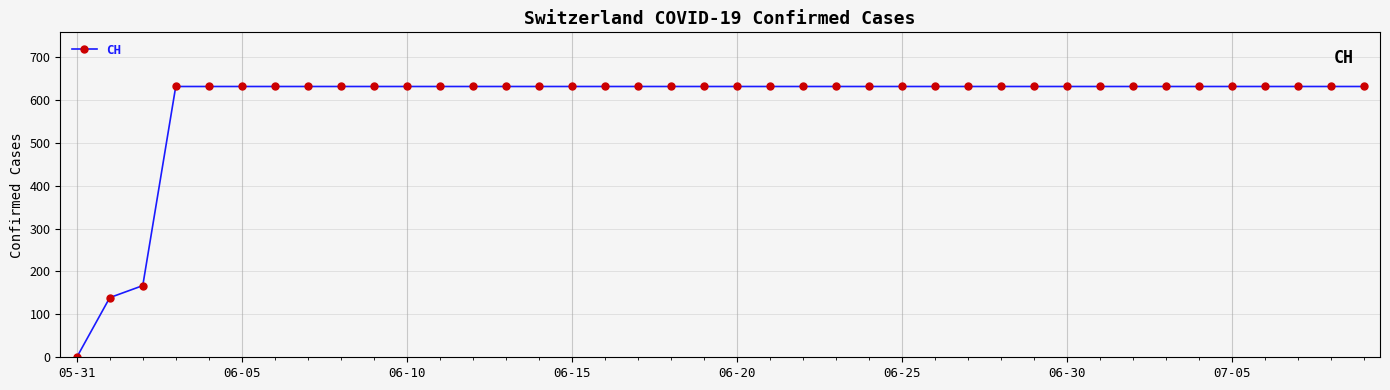

Does the chart display data point markers on the line(s)?

Yes